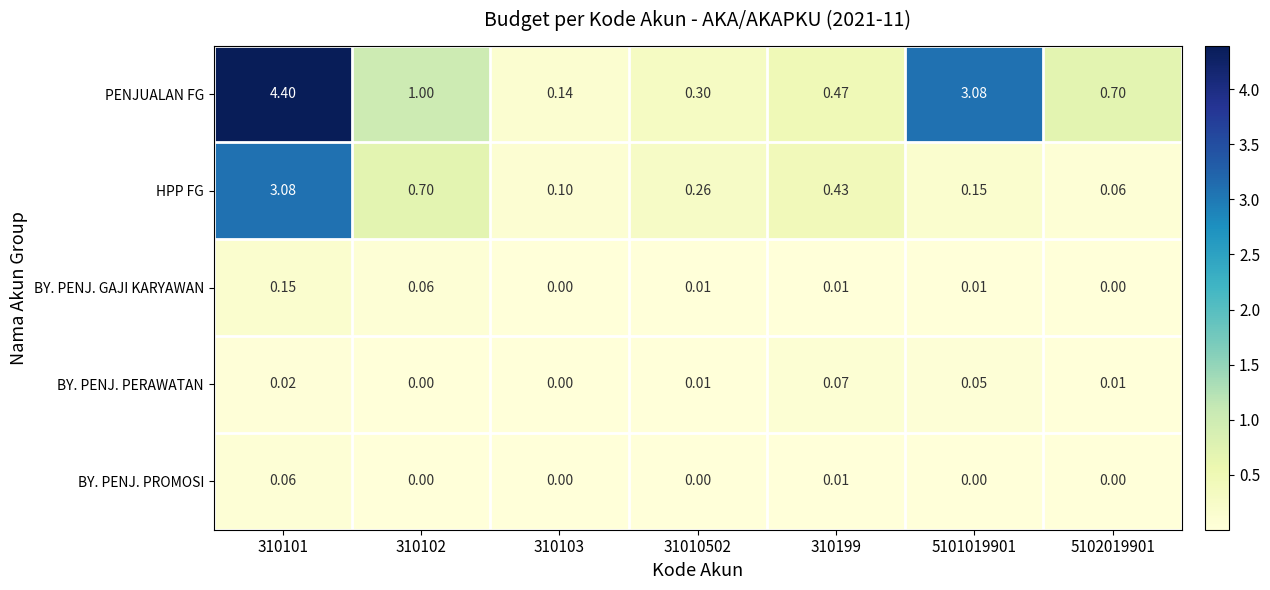

List the series in order of their peak value, highest first.

PENJUALAN FG, HPP FG, BY. PENJ. GAJI KARYAWAN, BY. PENJ. PERAWATAN, BY. PENJ. PROMOSI